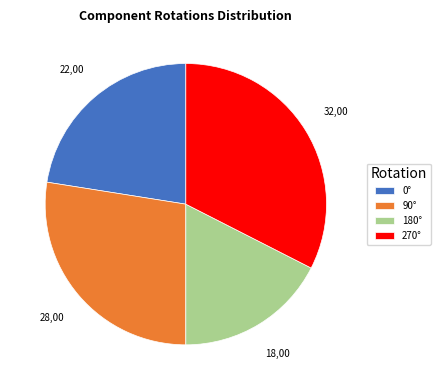

Rank the categories by value from lowest to highest.

180°, 0°, 90°, 270°